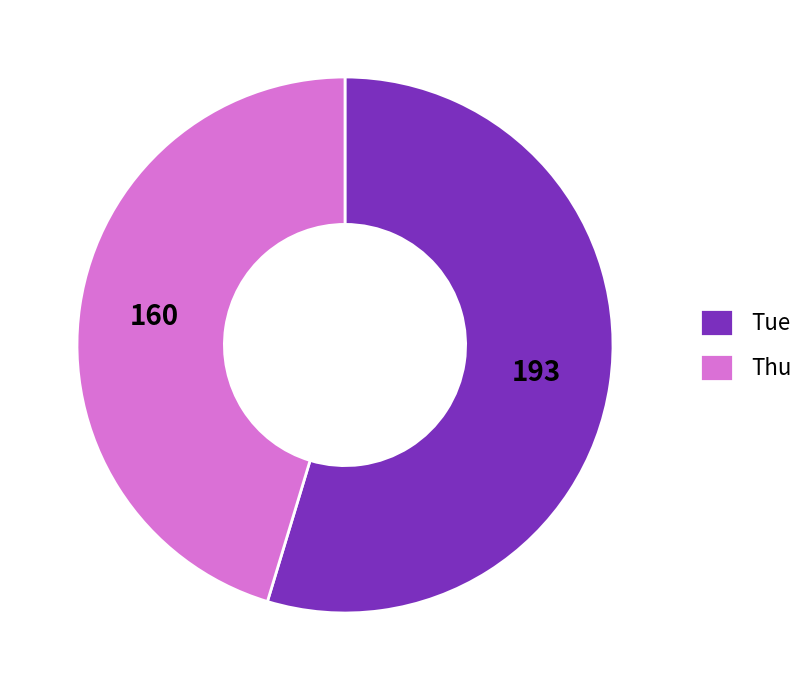

Which category has the biggest portion of the pie?

Tue